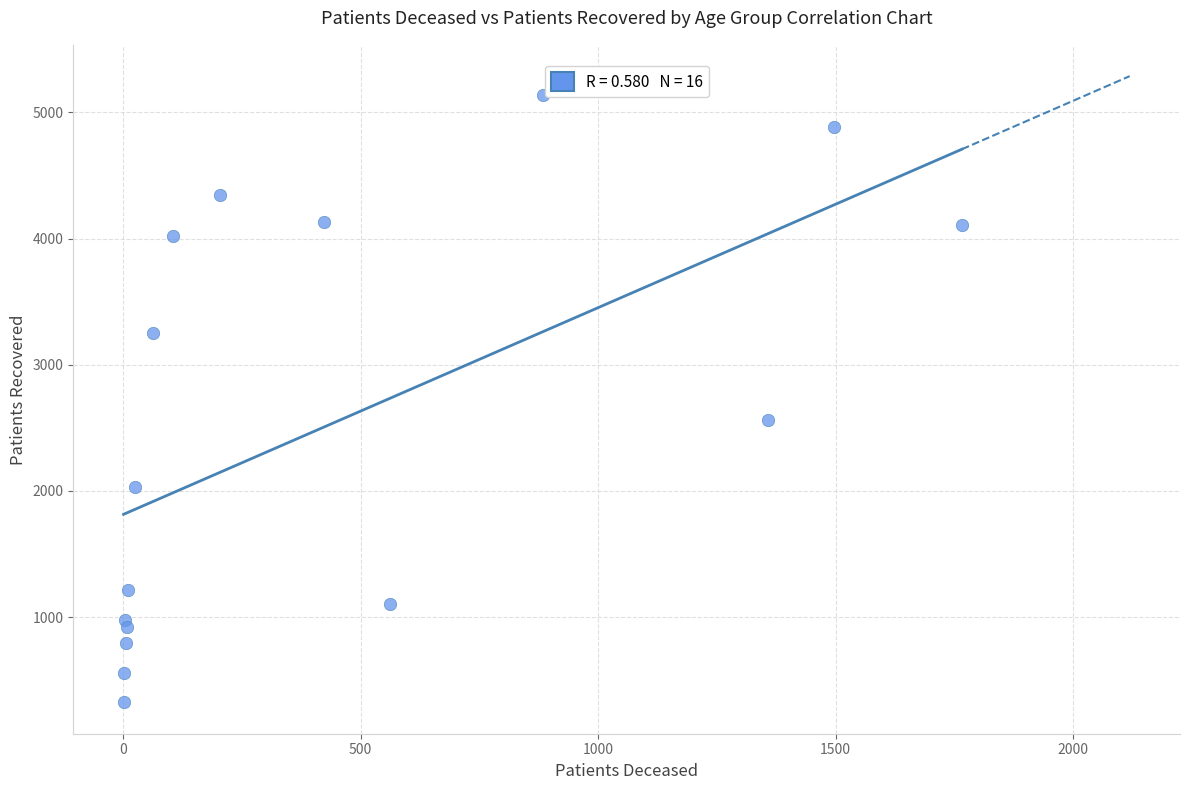

What is the range of X values (max minus min)?

1765